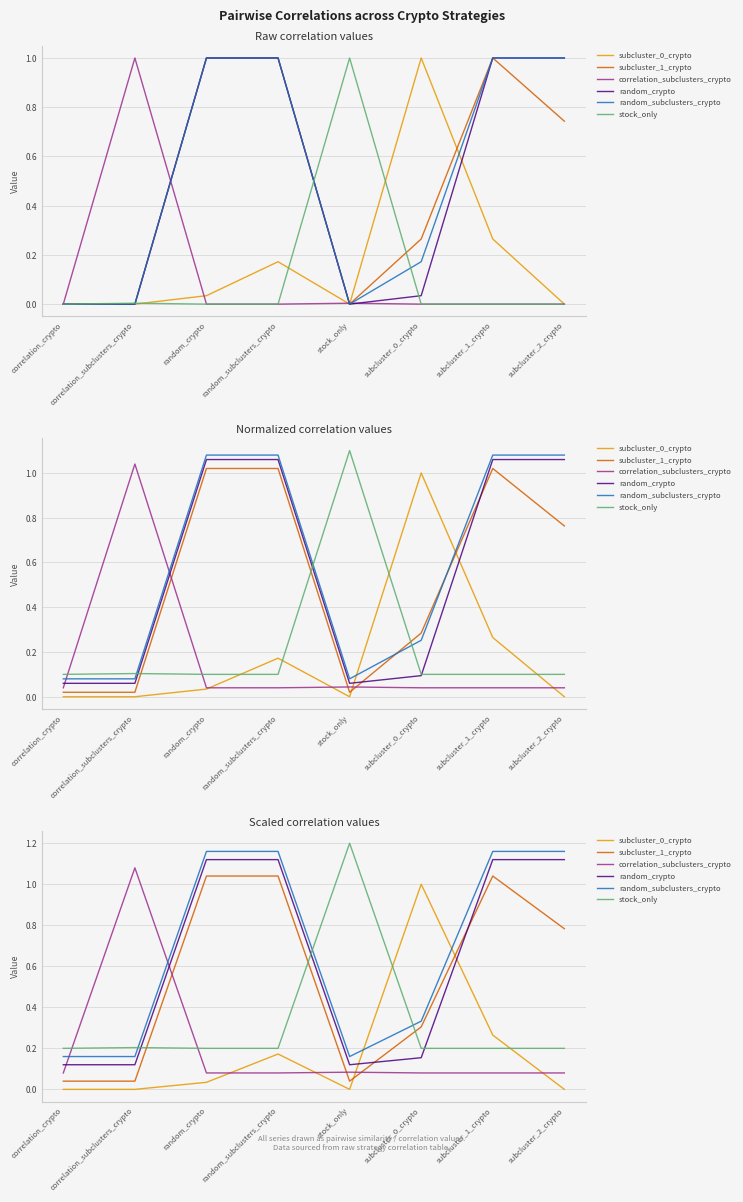

True or false: stock_only and subcluster_1_crypto intersect in this chart.

True